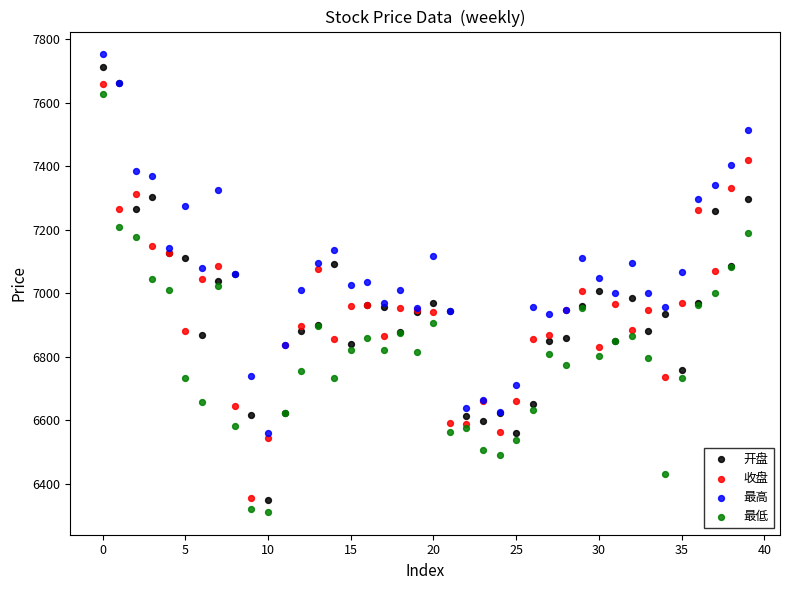

Which series contains the highest Y value?

最高